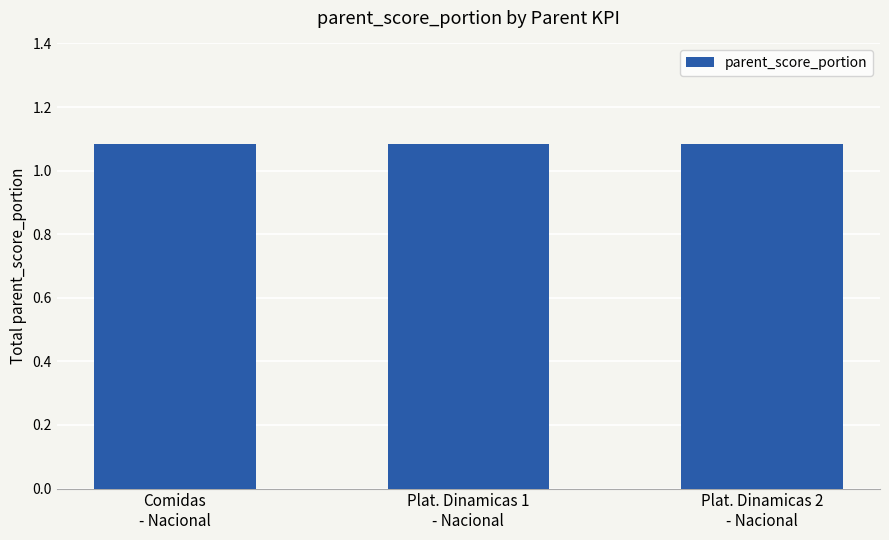

Are the bars horizontal?

No